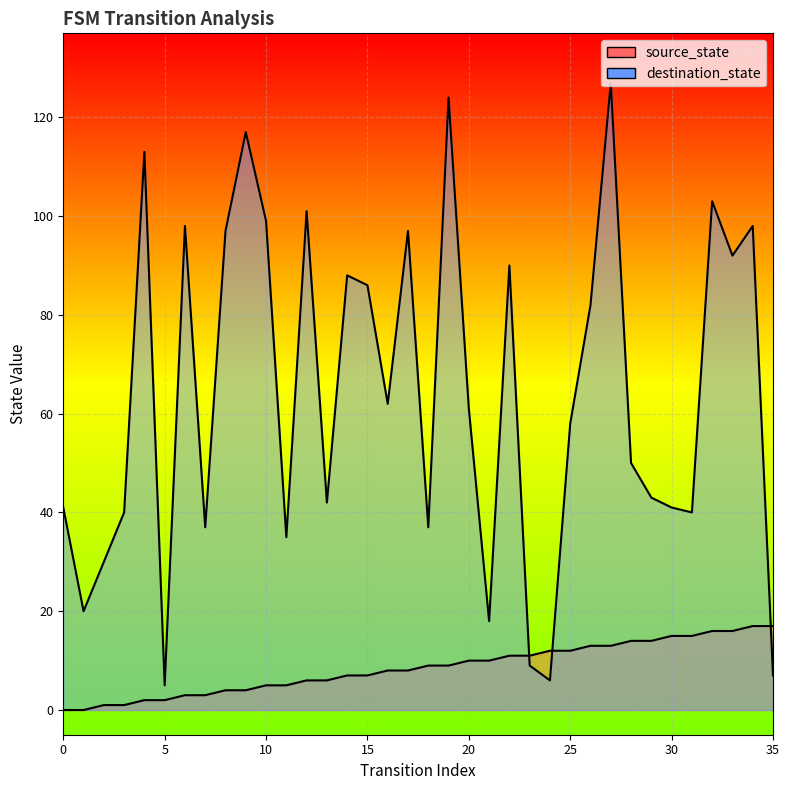

How many lines are shown in the chart?

2